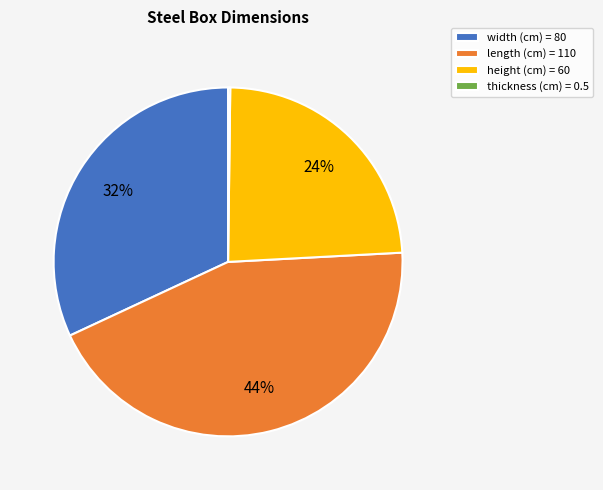

Is it true that length (cm) = 110 is 44% of the pie?

True